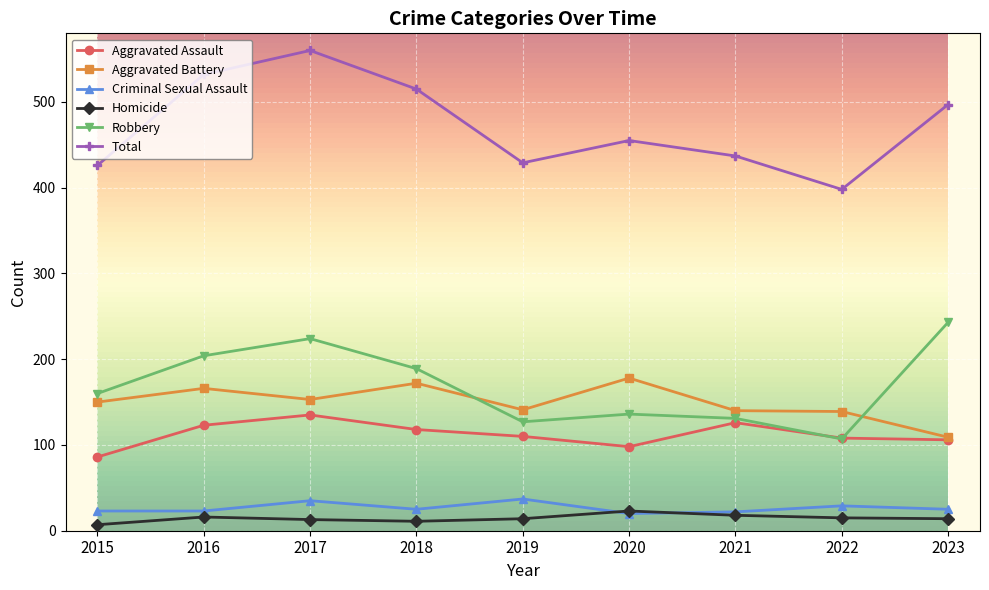

Where is the first local maximum for Robbery?

2017